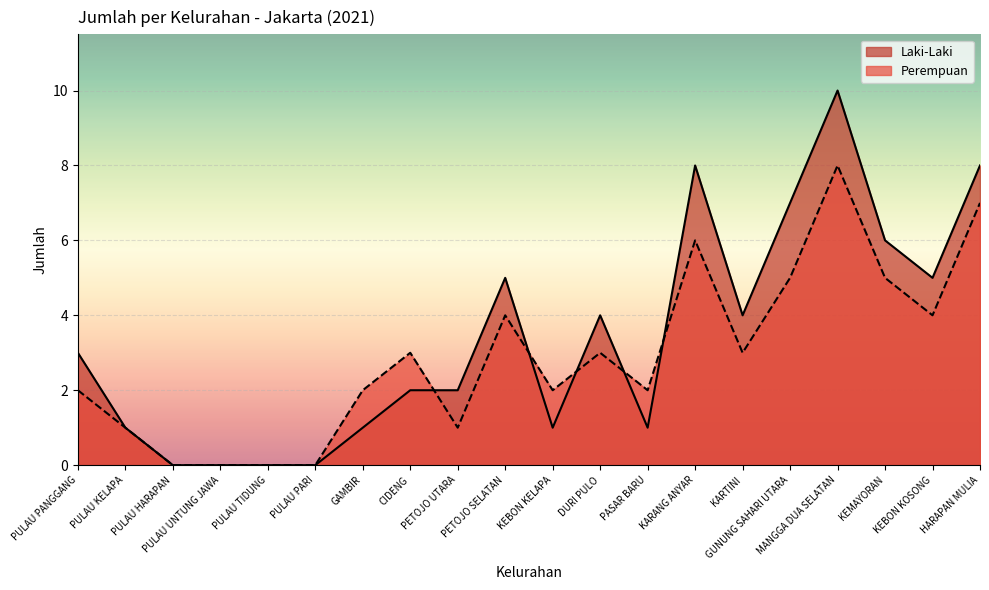

What are all the series names shown in the legend?

Laki-Laki, Perempuan